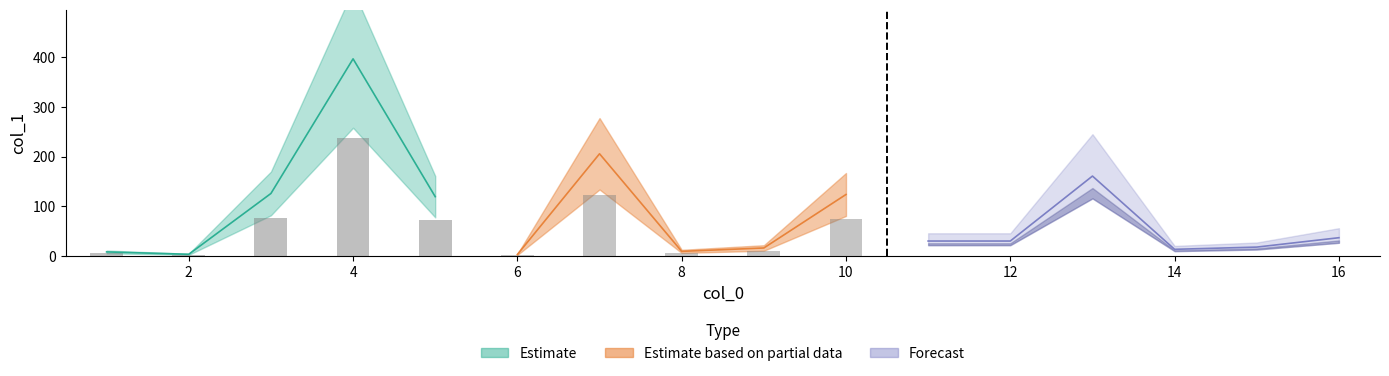

What is the difference between the maximum and minimum values?

394.2